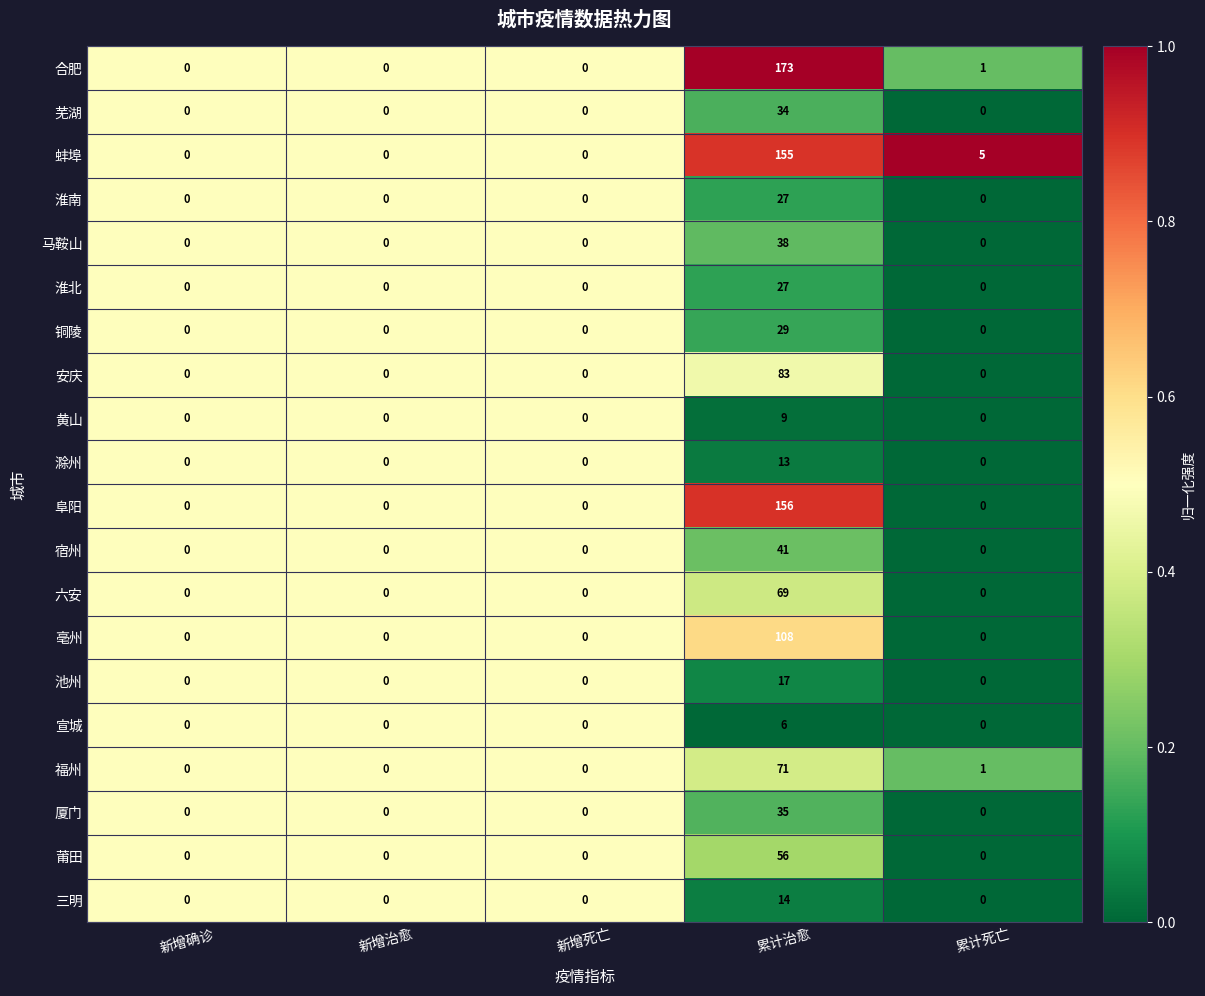

How many series are shown in this chart?

20